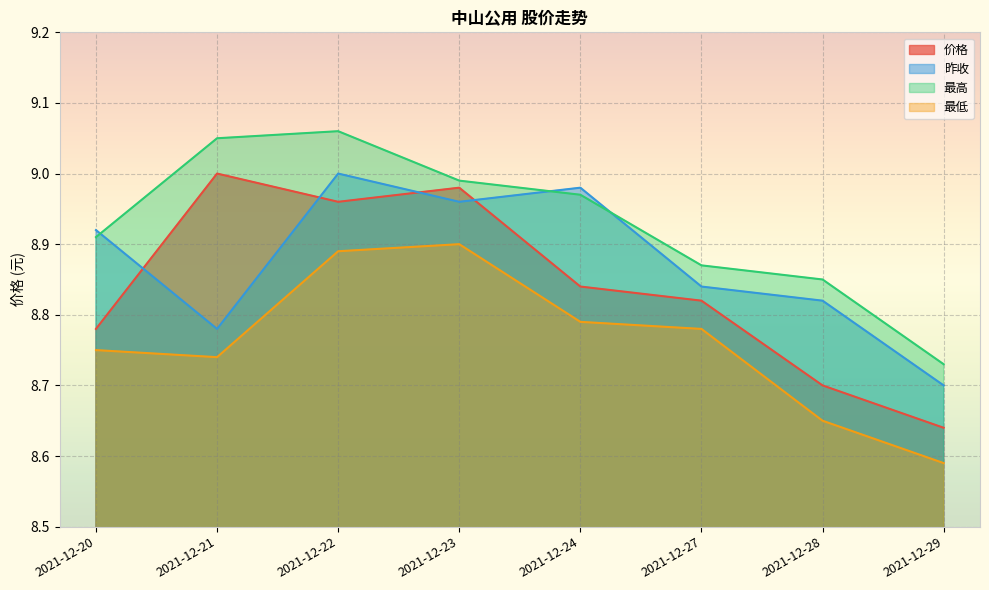

Is the value of 最高 at 2021-12-22 greater than the value of 价格 at 2021-12-29?

Yes